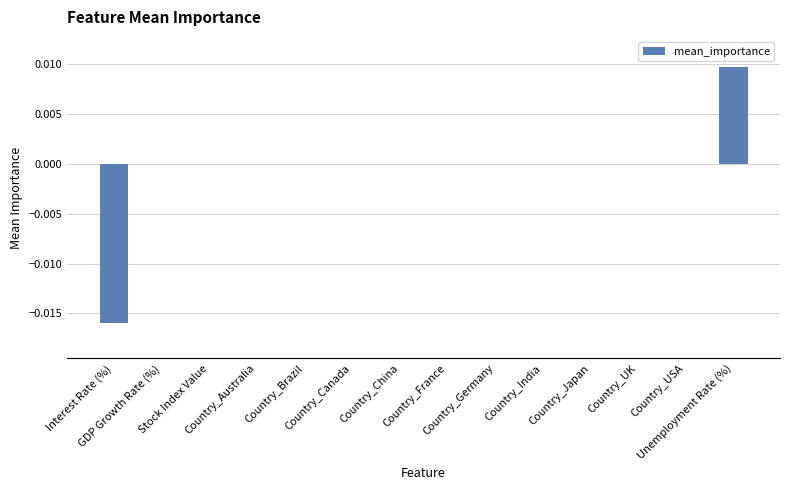

How many distinct data groups are displayed?

1